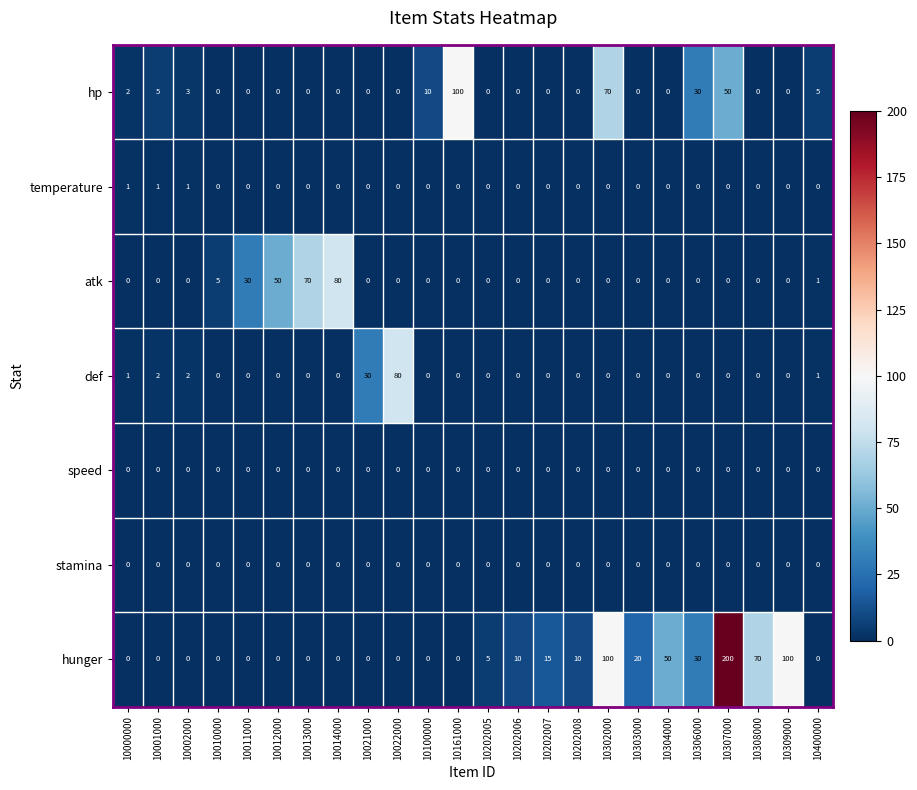

At which category is the sum across all series the highest?

10307000